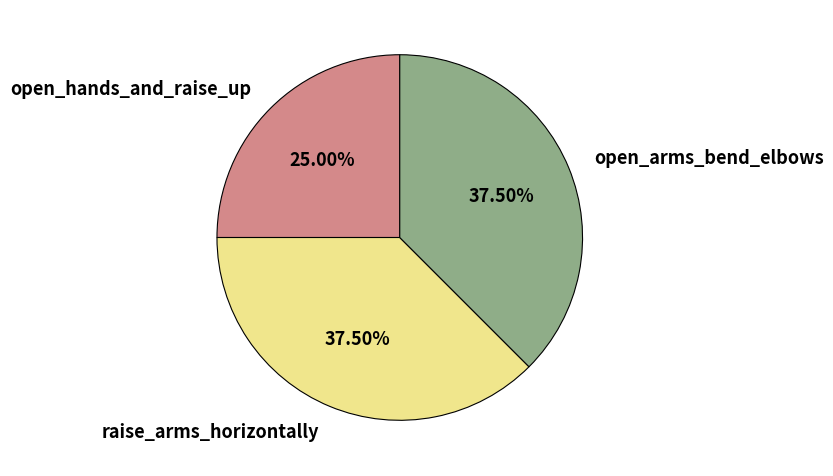

How many segments does this pie chart have?

3